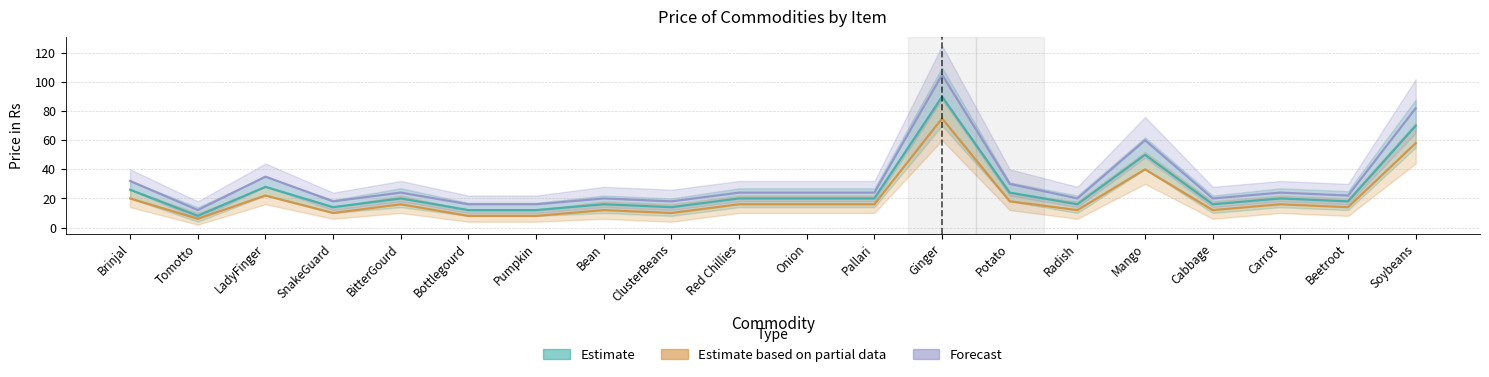

True or false: Forecast has more than 0 points higher than both neighbors.

True